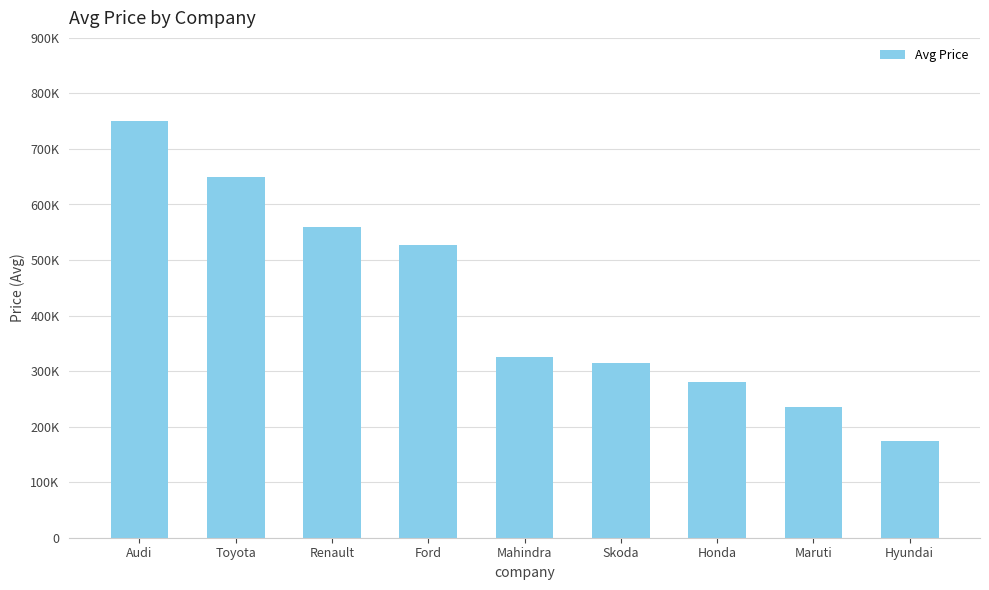

Which label corresponds to the largest value in the chart?

Audi